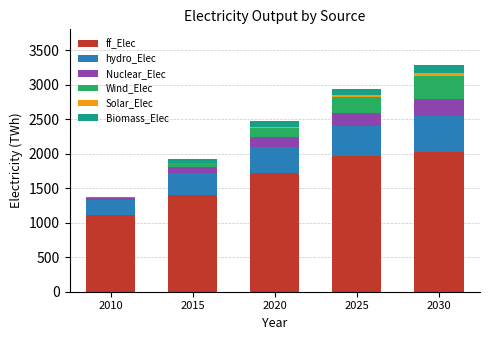

Reading right to left, transcribe the values for ff_Elec.

2030=2019.1	2025=1962.5	2020=1720.3	2015=1404.8	2010=1104.9